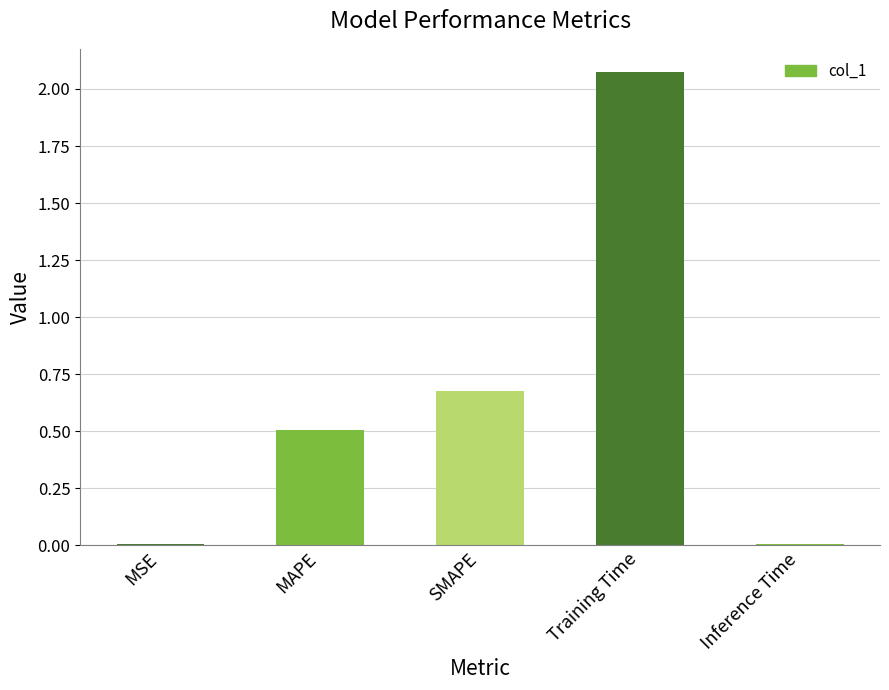

What is the sum of all values?

3.3